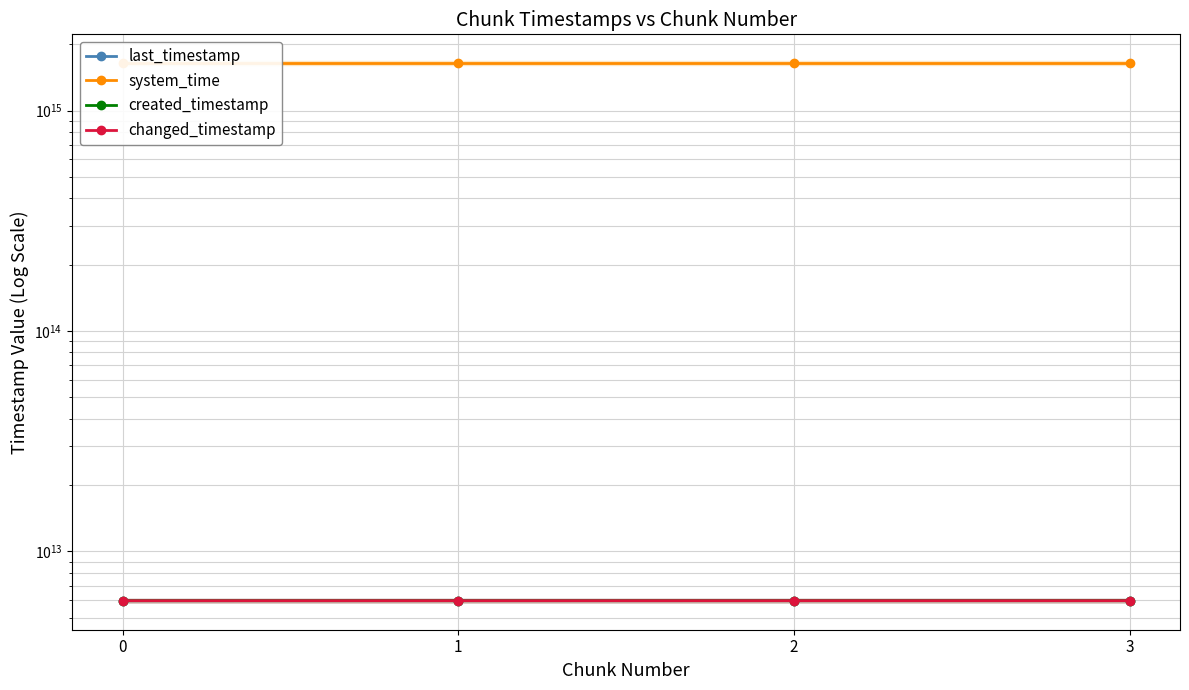

Reading left to right, list all the values displayed in this chart.

last_timestamp: 0=5975404215726	1=5976176644144	2=5976948298343	3=5977266989026
system_time: 0=1638737660090188	1=1638737668443666	2=1638737681337403	3=1638737694172137
created_timestamp: 0=5974852046172	1=5975437453146	2=5976210905222	3=5976981114252
changed_timestamp: 0=5975404215726	1=5976176644144	2=5976948298343	3=5977266989026